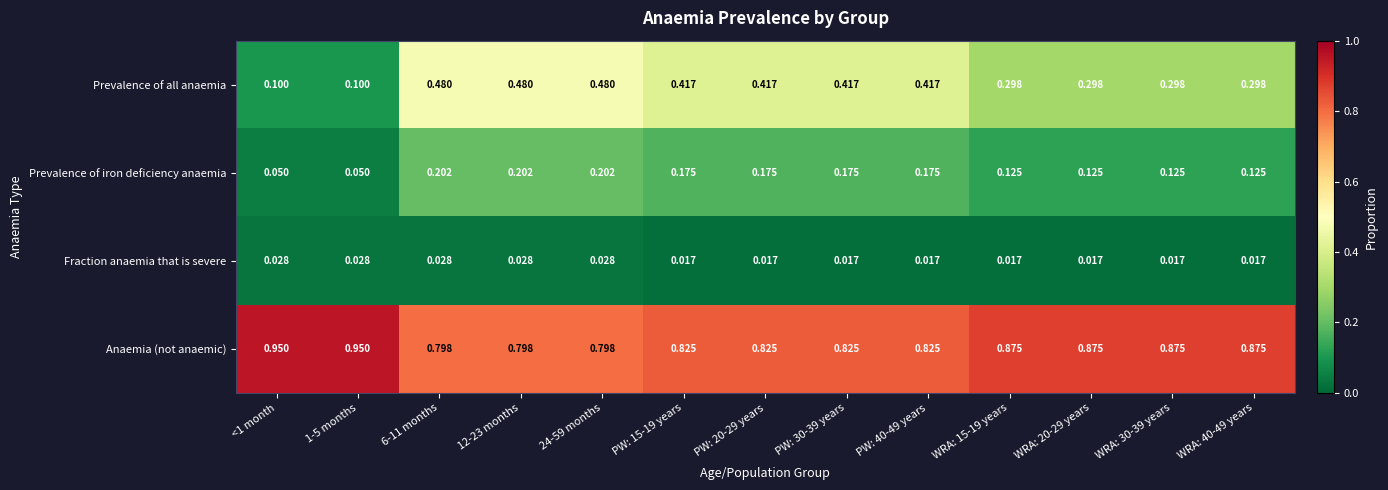

Rank the series by their average value, from highest to lowest.

Anaemia (not anaemic), Prevalence of all anaemia, Prevalence of iron deficiency anaemia, Fraction anaemia that is severe